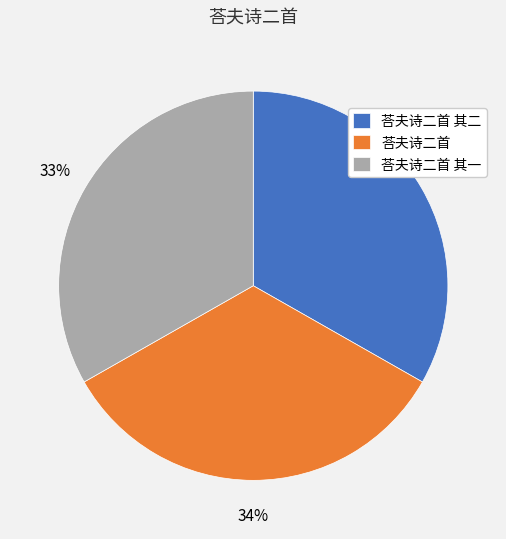

Is it true that 荅夫诗二首 其一 is 46% of the pie?

False